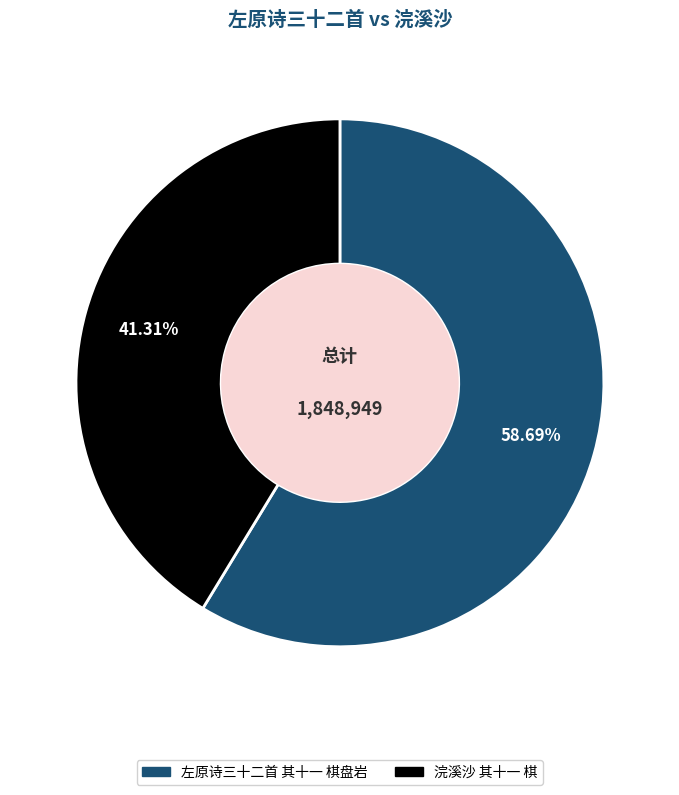

What is the majority slice?

左原诗三十二首 其十一 棋盘岩